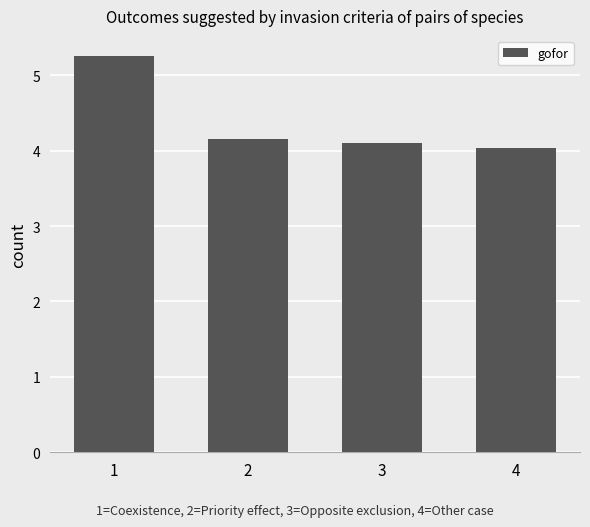

Reading left to right, extract all data points from this chart.

5.3	4.2	4.1	4.0